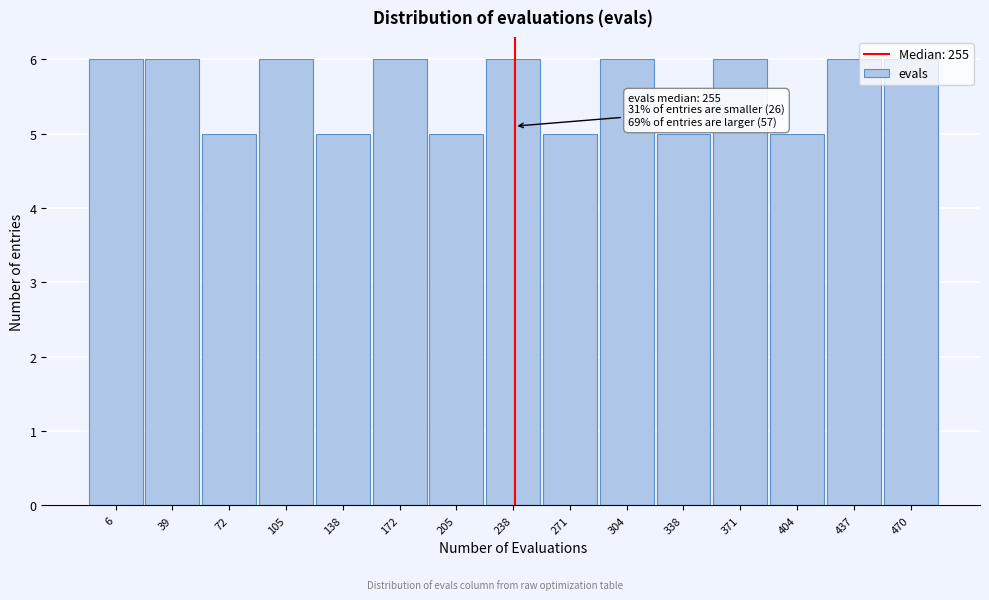

Approximately how many times larger is the value at 105 compared to 238?

1.0